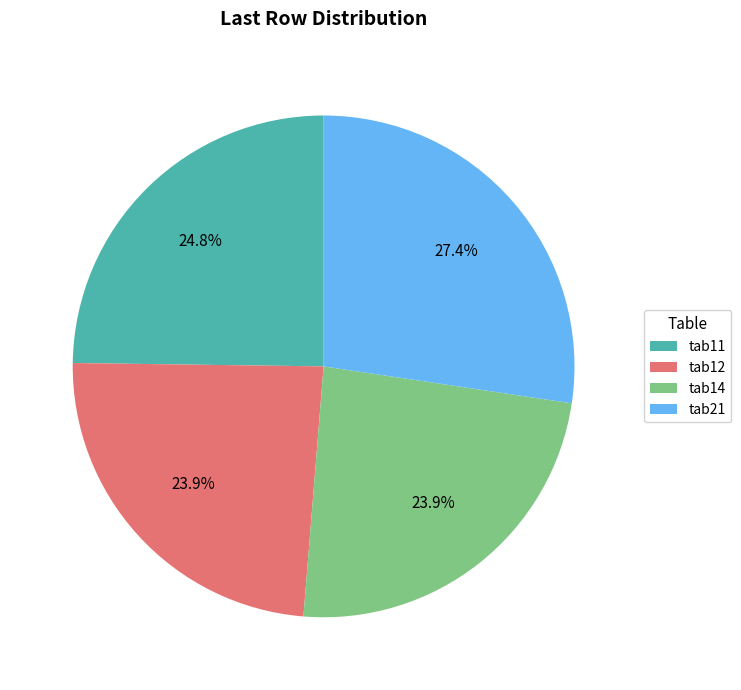

Does any single category account for the majority?

No